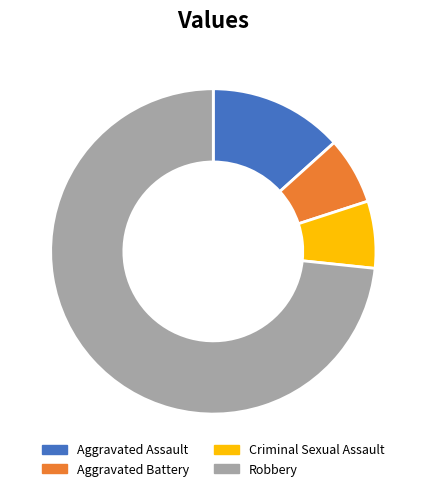

Approximately how many times larger is the value at Robbery compared to Aggravated Assault?

5.5